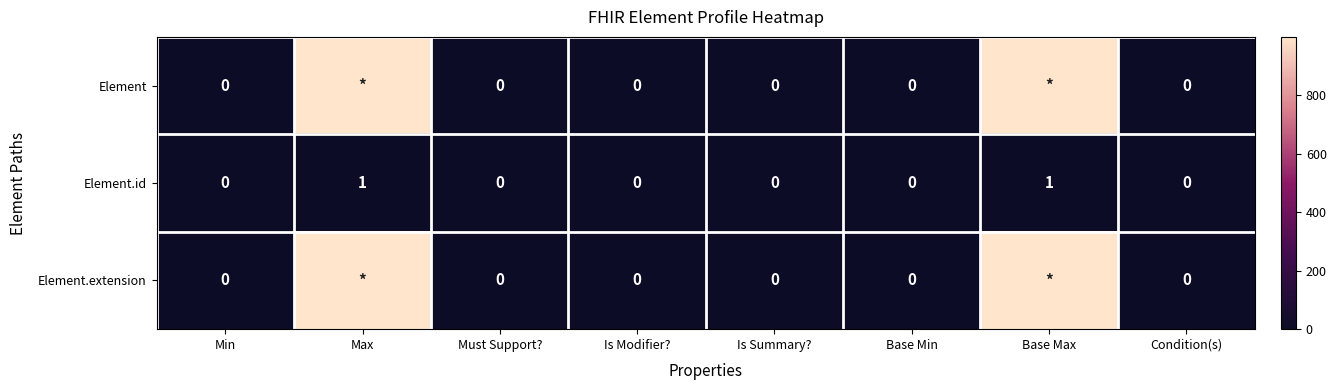

How many distinct data groups are displayed?

3